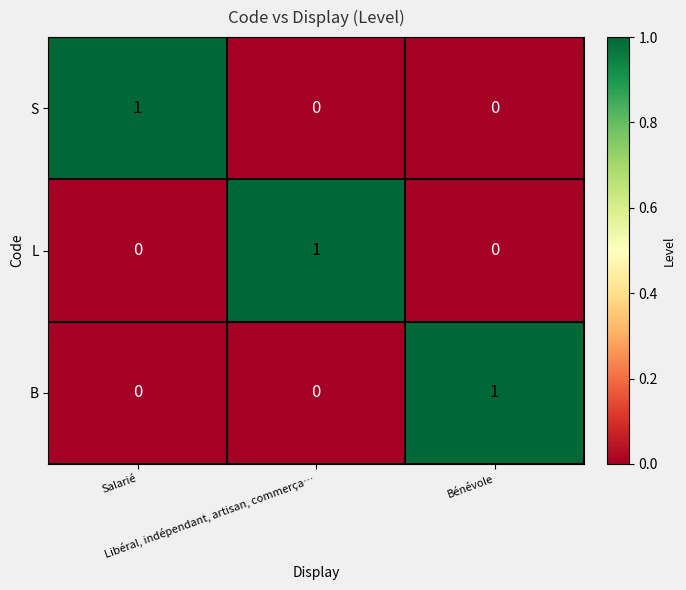

How many L values are between 0 and 1?

3